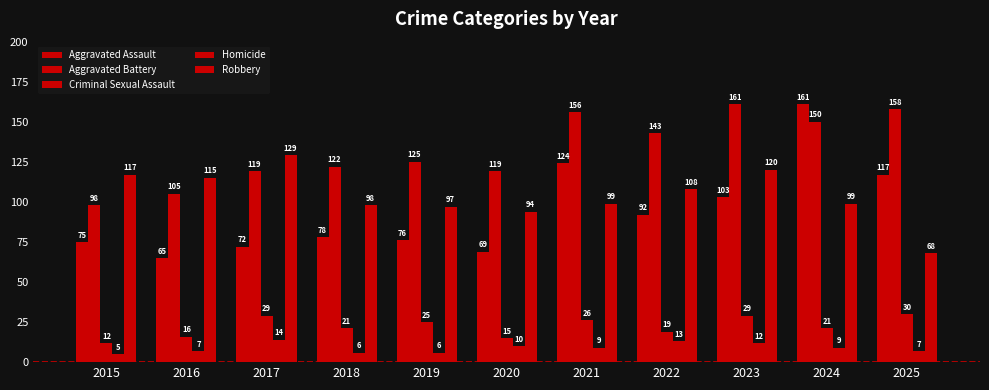

Between 2018 and 2024, which is larger?

2024